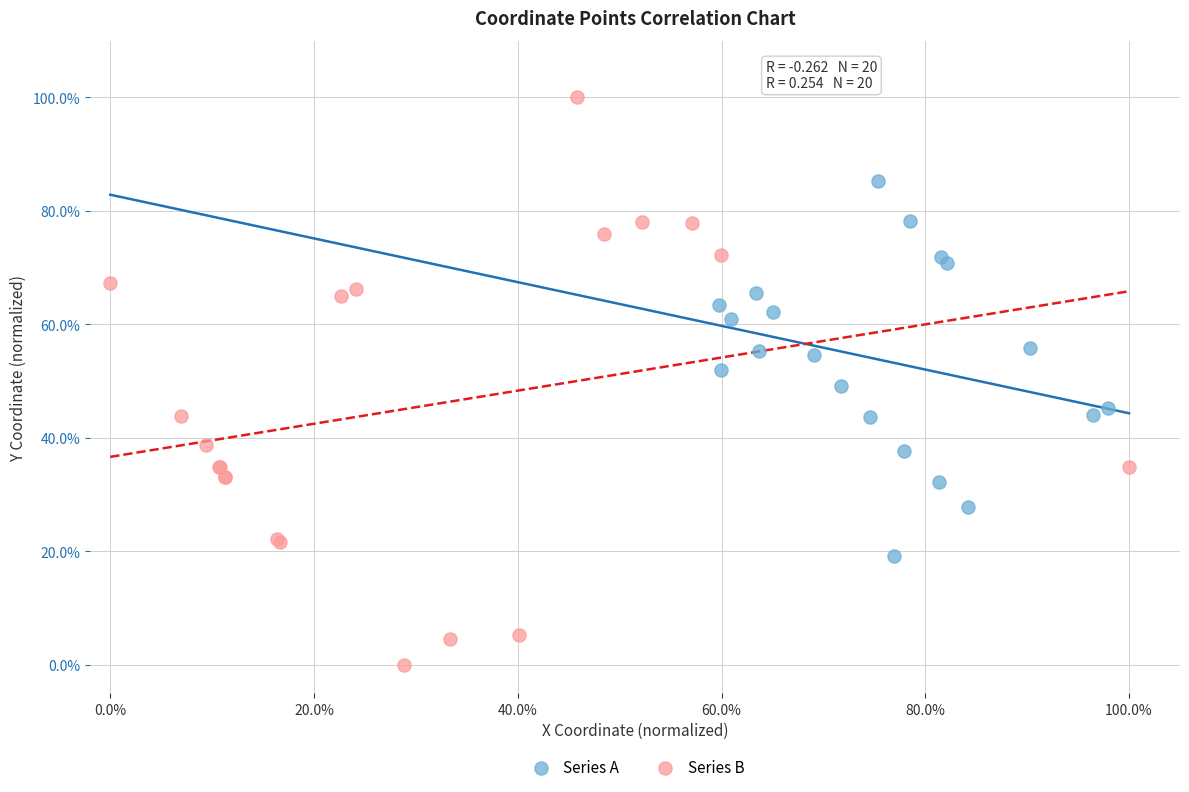

Which series has the largest Y range (max minus min)?

Series B